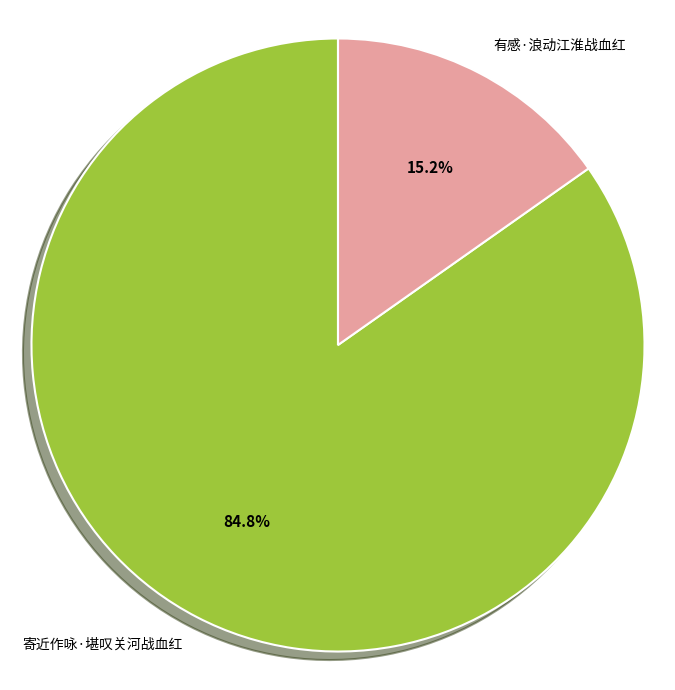

Is there any slice that represents more than half of the pie?

Yes